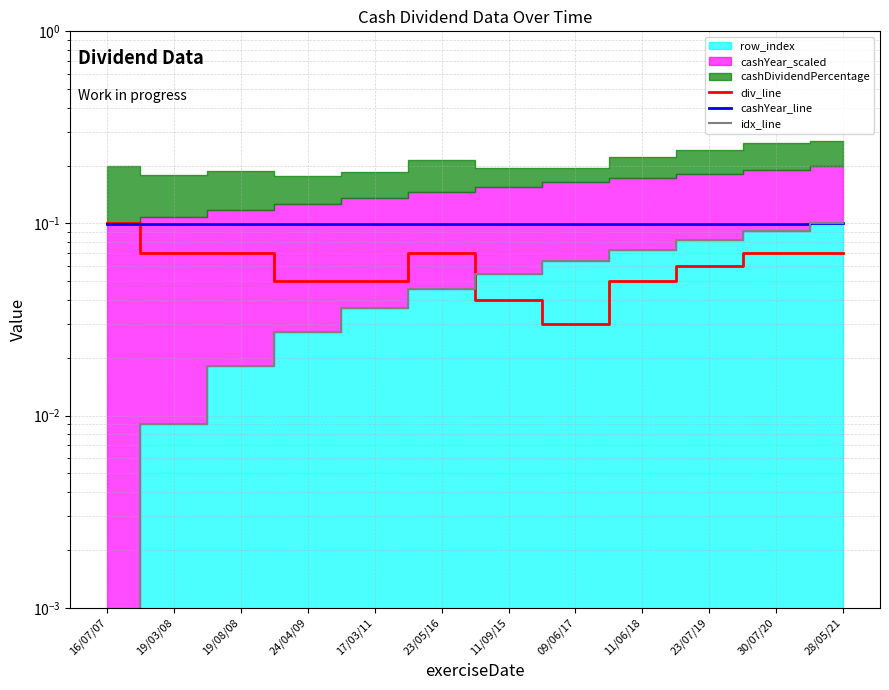

Is the value of cashYear_line at 16/07/07 greater than the value of idx_line at 30/07/20?

Yes